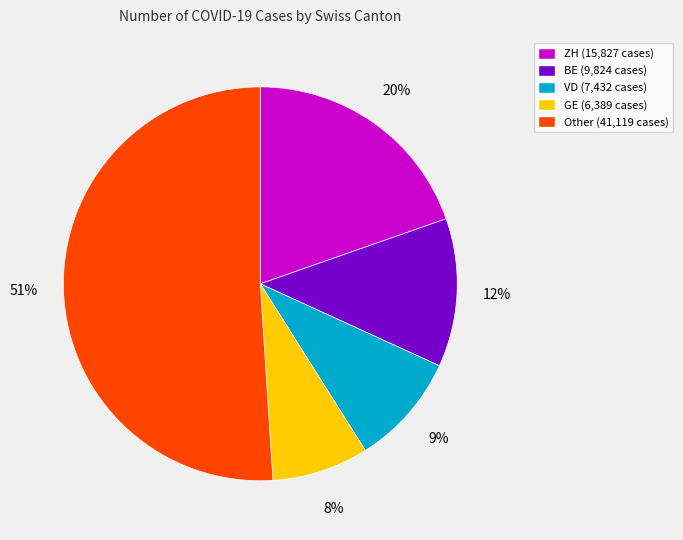

Count the number of slices in the pie.

5